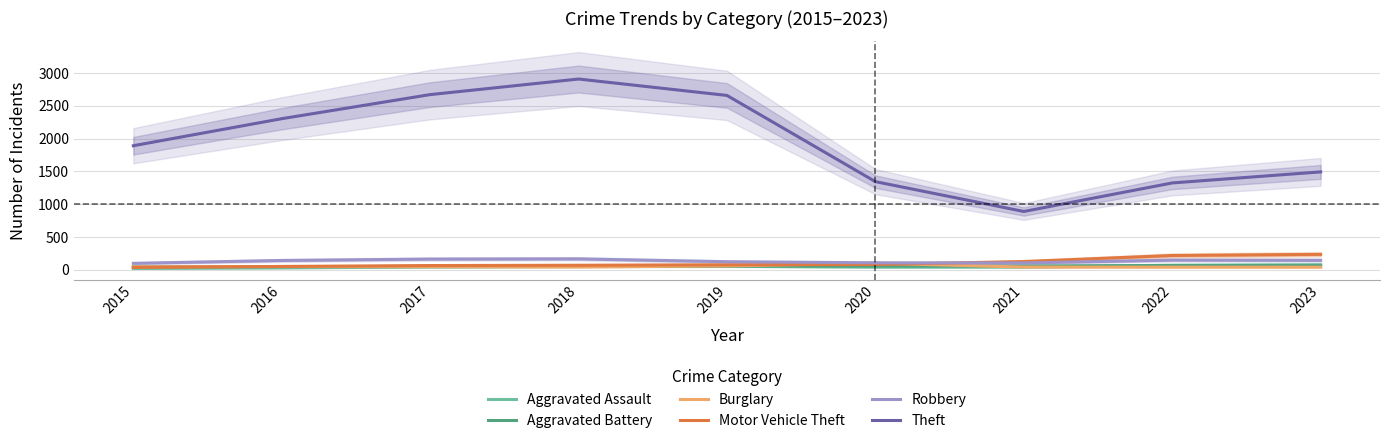

Which series has the largest range (max minus min)?

Theft